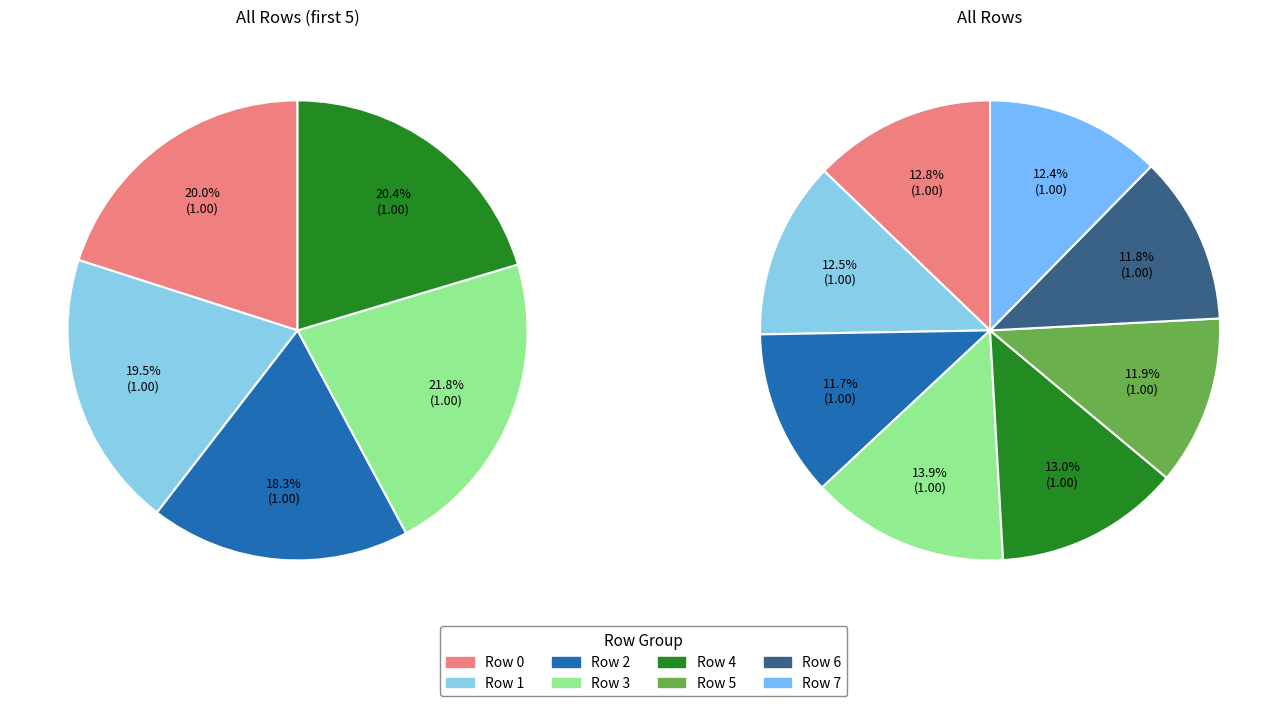

How many segments does this pie chart have?

8